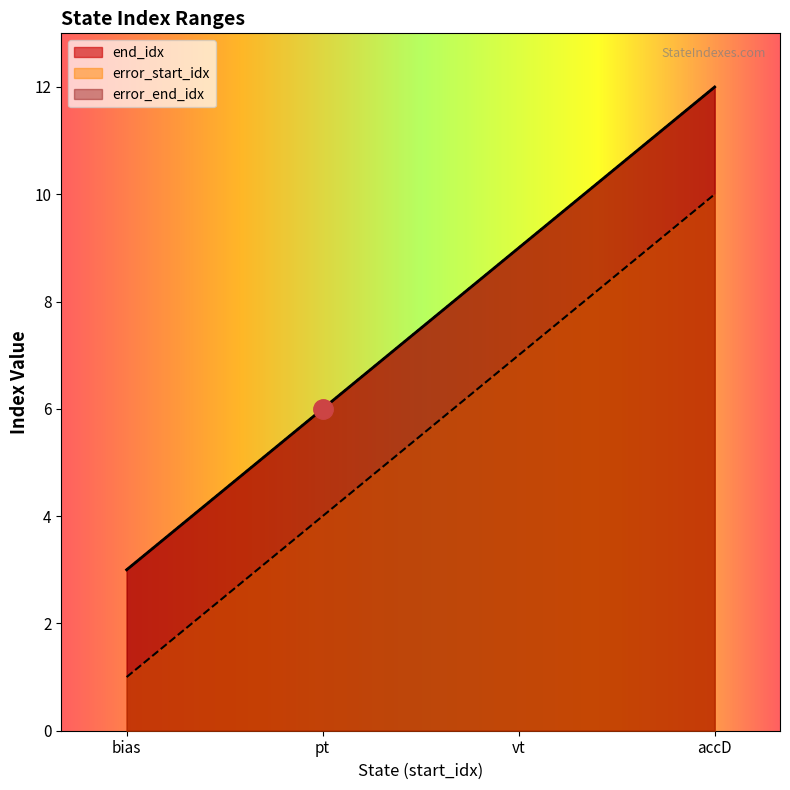

True or false: error_start_idx and end_idx intersect in this chart.

False